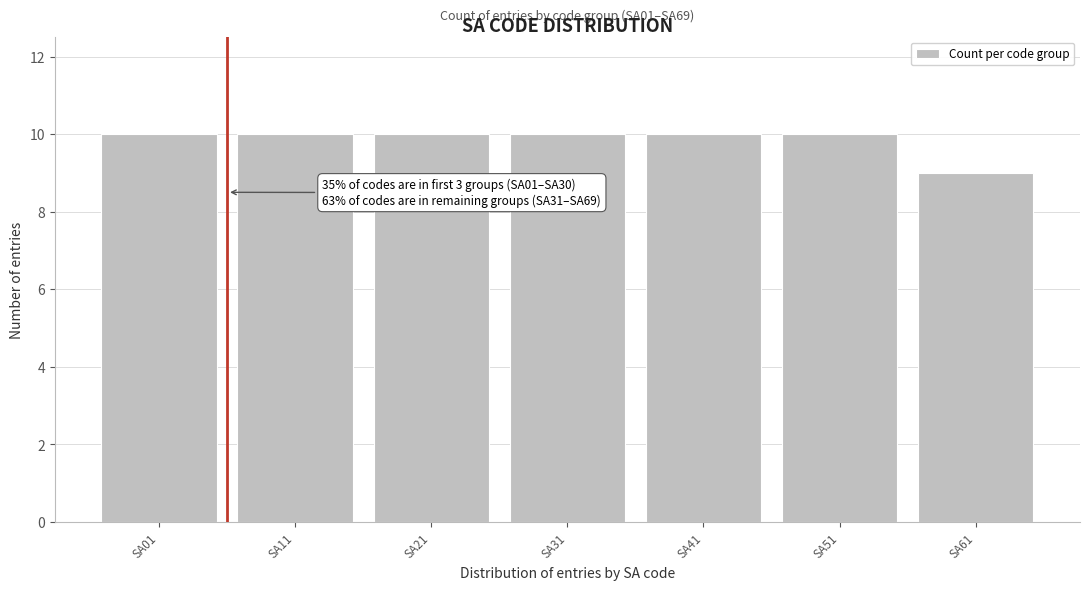

Reading left to right, transcribe all the data shown in this chart.

SA01=10	SA11=10	SA21=10	SA31=10	SA41=10	SA51=10	SA61=9